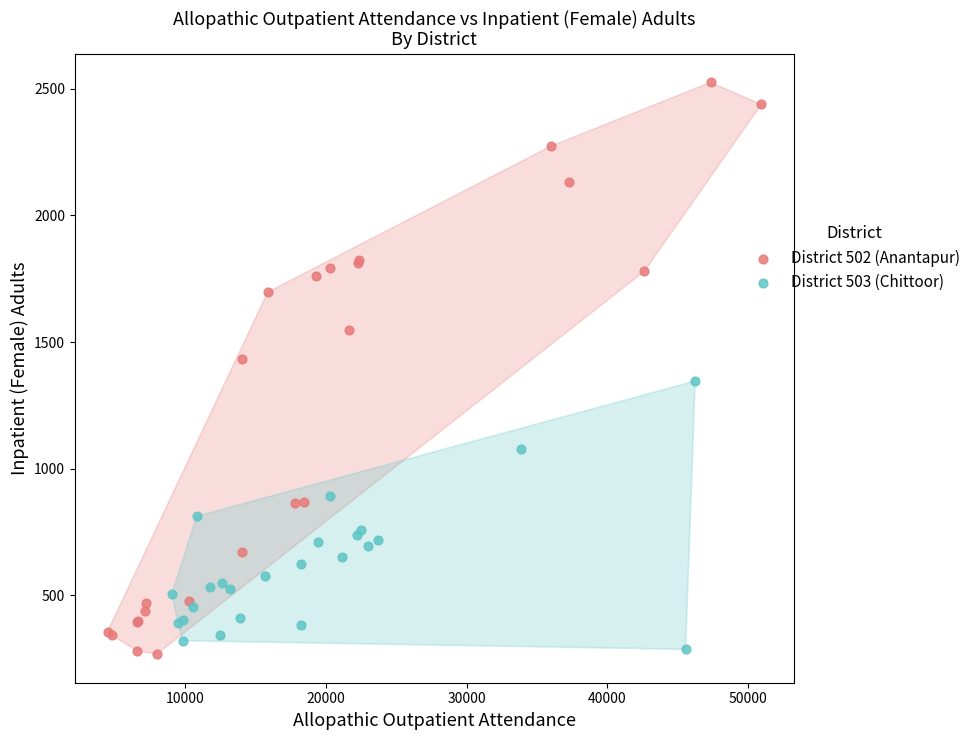

Which series contains the highest Y value?

District 502 (Anantapur)